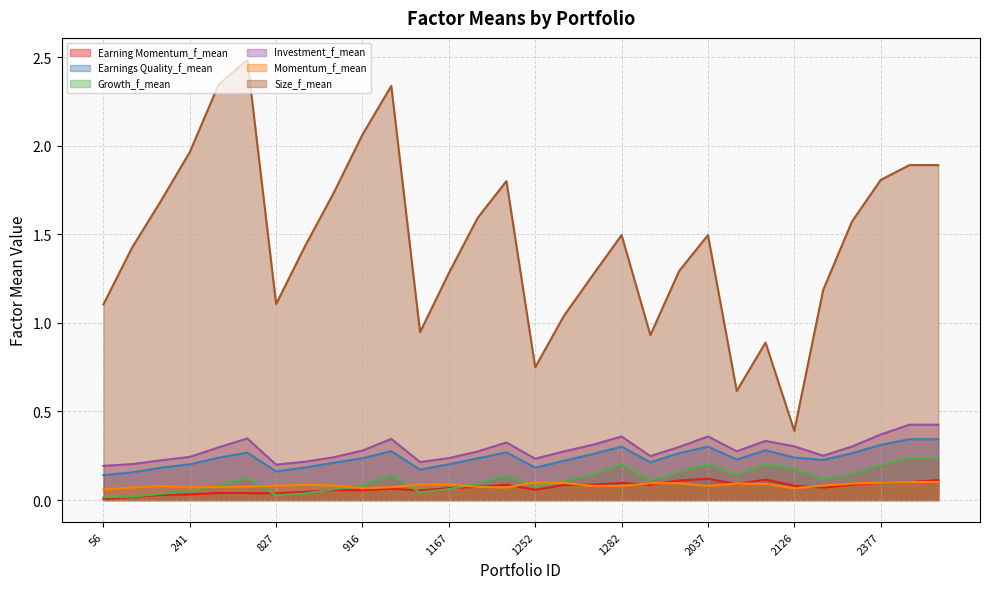

Reading left to right, list all the values displayed in this chart.

Earning Momentum_f_mean: 56=0.0	161=0.0	216=0.0	241=0.0	250=0.0	252=0.0	827=0.0	882=0.0	907=0.1	916=0.1	918=0.1	1142=0.1	1167=0.1	1176=0.1	1178=0.1	1252=0.1	1261=0.1	1263=0.1	1282=0.1	1284=0.1	1287=0.1	2037=0.1	2092=0.1	2117=0.1	2126=0.1	2128=0.1	2352=0.1	2377=0.1	2386=0.1	2388=0.1
Earnings Quality_f_mean: 56=0.1	161=0.2	216=0.2	241=0.2	250=0.2	252=0.3	827=0.2	882=0.2	907=0.2	916=0.2	918=0.3	1142=0.2	1167=0.2	1176=0.2	1178=0.3	1252=0.2	1261=0.2	1263=0.3	1282=0.3	1284=0.2	1287=0.3	2037=0.3	2092=0.2	2117=0.3	2126=0.2	2128=0.2	2352=0.3	2377=0.3	2386=0.3	2388=0.3
Growth_f_mean: 56=0.0	161=0.0	216=0.0	241=0.0	250=0.1	252=0.1	827=0.0	882=0.0	907=0.1	916=0.1	918=0.1	1142=0.0	1167=0.1	1176=0.1	1178=0.1	1252=0.1	1261=0.1	1263=0.1	1282=0.2	1284=0.1	1287=0.2	2037=0.2	2092=0.1	2117=0.2	2126=0.2	2128=0.1	2352=0.1	2377=0.2	2386=0.2	2388=0.2
Investment_f_mean: 56=0.2	161=0.2	216=0.2	241=0.2	250=0.3	252=0.3	827=0.2	882=0.2	907=0.2	916=0.3	918=0.3	1142=0.2	1167=0.2	1176=0.3	1178=0.3	1252=0.2	1261=0.3	1263=0.3	1282=0.4	1284=0.2	1287=0.3	2037=0.4	2092=0.3	2117=0.3	2126=0.3	2128=0.3	2352=0.3	2377=0.4	2386=0.4	2388=0.4
Momentum_f_mean: 56=0.1	161=0.1	216=0.1	241=0.1	250=0.1	252=0.1	827=0.1	882=0.1	907=0.1	916=0.1	918=0.1	1142=0.1	1167=0.1	1176=0.1	1178=0.1	1252=0.1	1261=0.1	1263=0.1	1282=0.1	1284=0.1	1287=0.1	2037=0.1	2092=0.1	2117=0.1	2126=0.1	2128=0.1	2352=0.1	2377=0.1	2386=0.1	2388=0.1
Size_f_mean: 56=1.1	161=1.4	216=1.7	241=2.0	250=2.3	252=2.5	827=1.1	882=1.4	907=1.7	916=2.1	918=2.3	1142=0.9	1167=1.3	1176=1.6	1178=1.8	1252=0.7	1261=1.0	1263=1.3	1282=1.5	1284=0.9	1287=1.3	2037=1.5	2092=0.6	2117=0.9	2126=0.4	2128=1.2	2352=1.6	2377=1.8	2386=1.9	2388=1.9